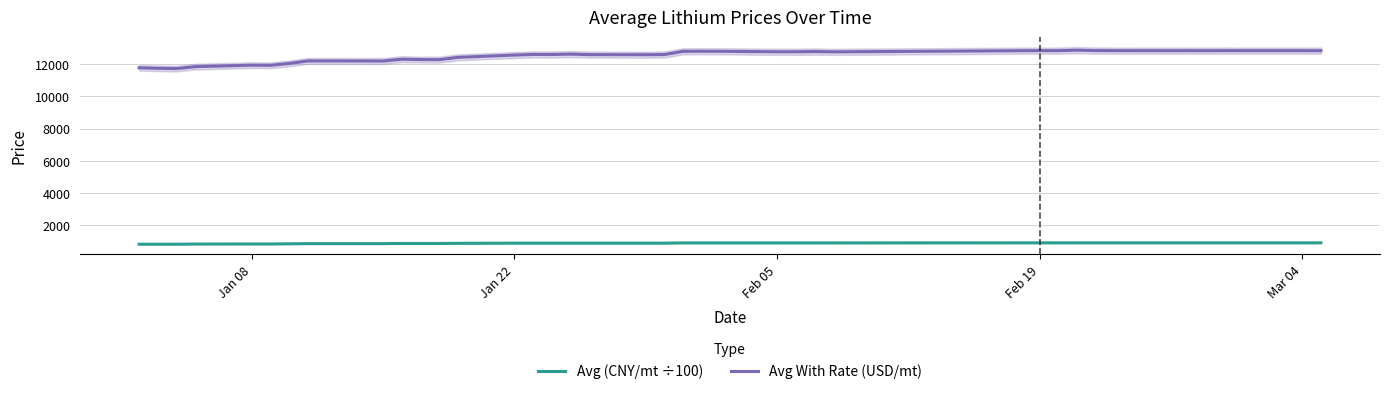

True or false: Avg (CNY/mt ÷100) and Avg With Rate (USD/mt) intersect in this chart.

False